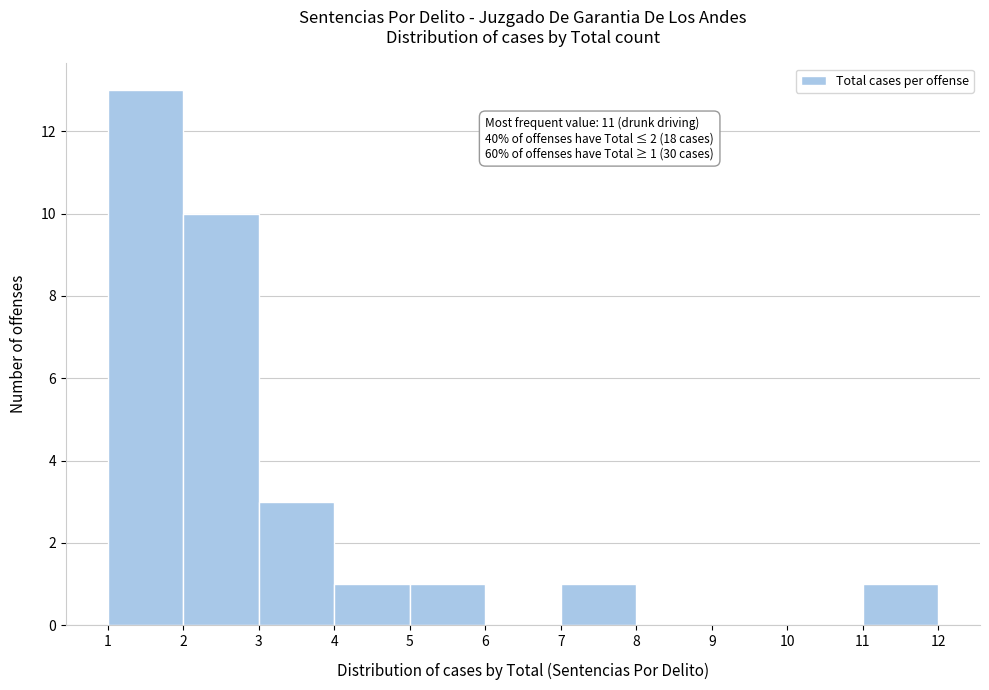

Over which range of the x-axis is the bar tallest?

1 to 2